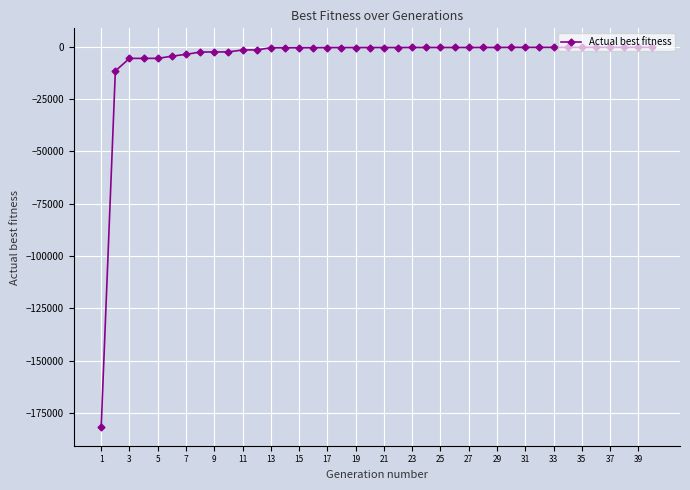

What is the minimum value shown in the chart?

-181583